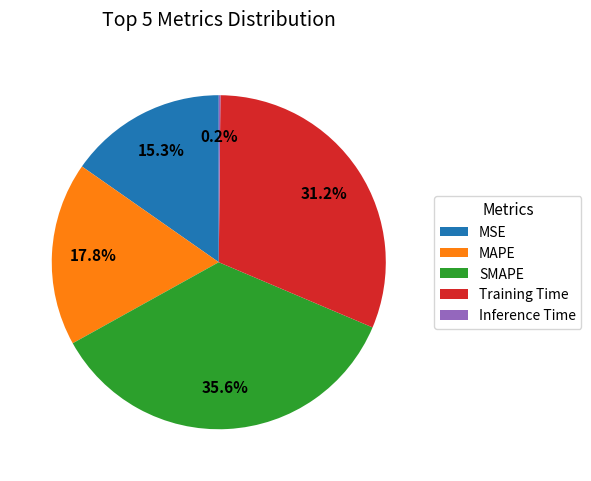

To the nearest percent, what is the combined percentage of MAPE and Training Time?

49%